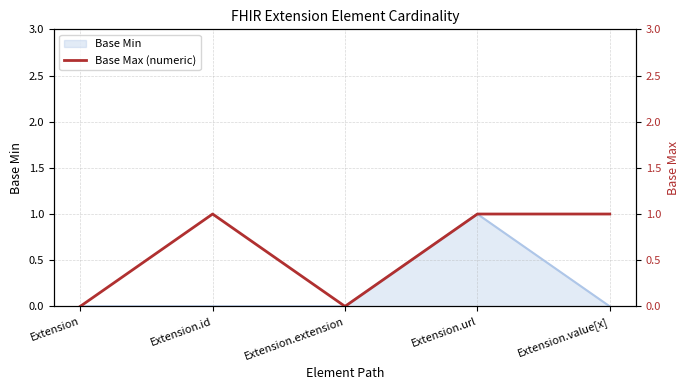

The Base Min series shows 0 at Extension.id. True or false?

True